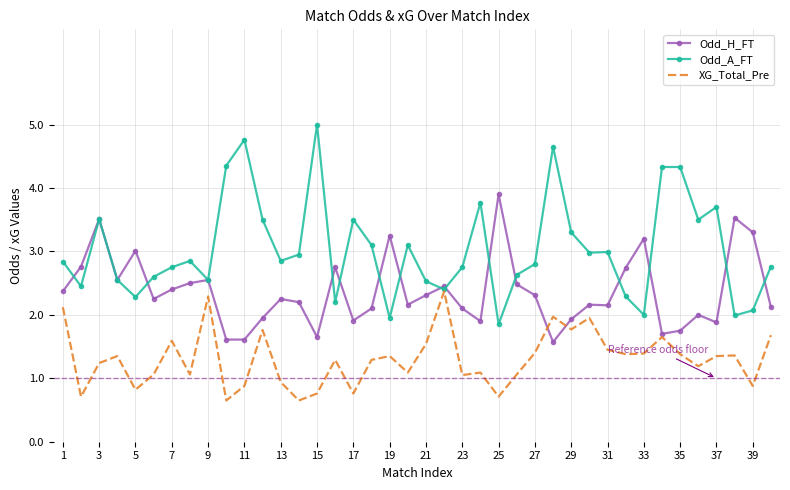

Rank the series by their maximum value, from lowest to highest.

XG_Total_Pre, Odd_H_FT, Odd_A_FT